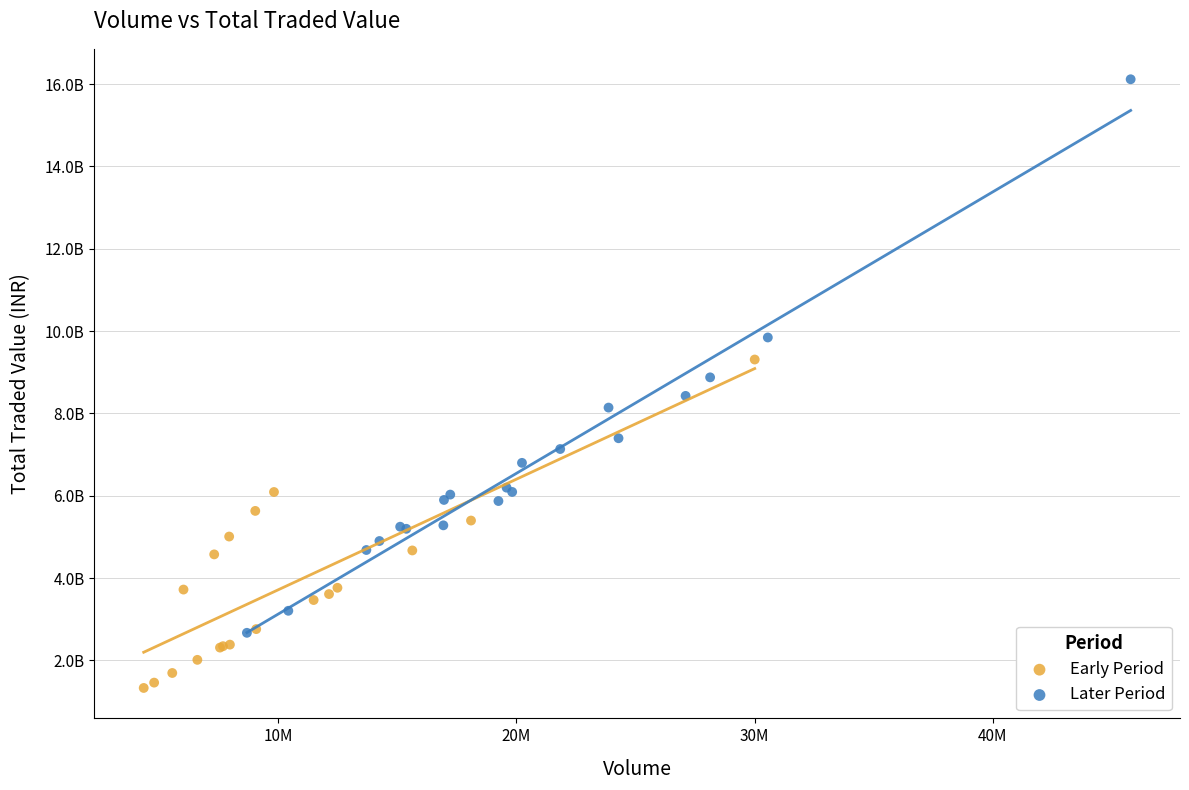

What are all the series names shown in the legend?

Early Period, Later Period